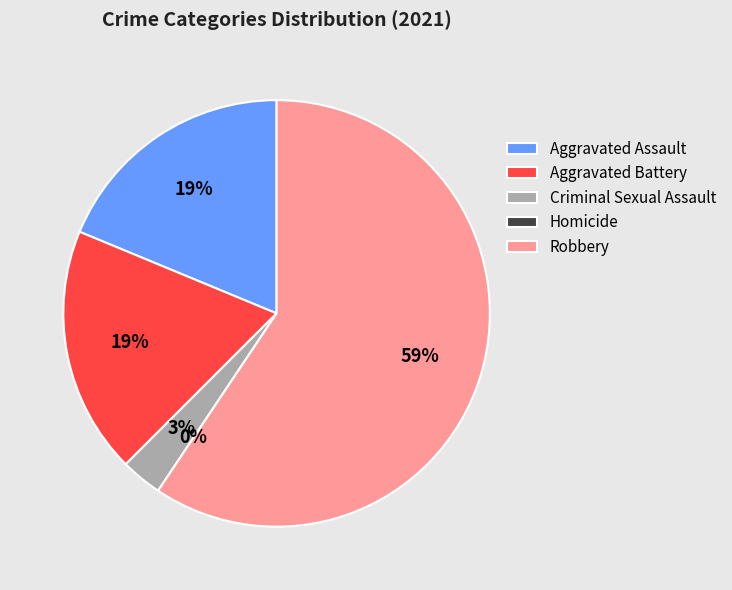

To the nearest percent, what portion does Criminal Sexual Assault represent?

3%